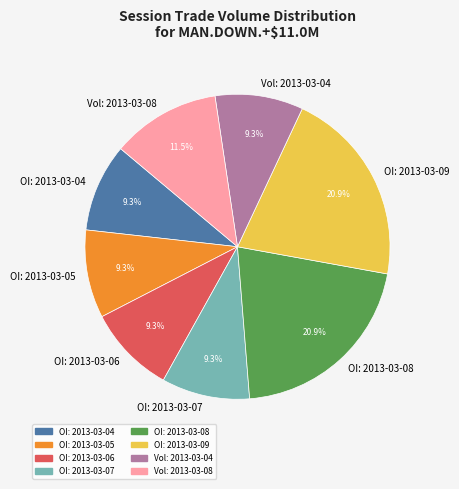

Approximately how many times larger is the value at Vol: 2013-03-04 compared to OI: 2013-03-06?

1.0